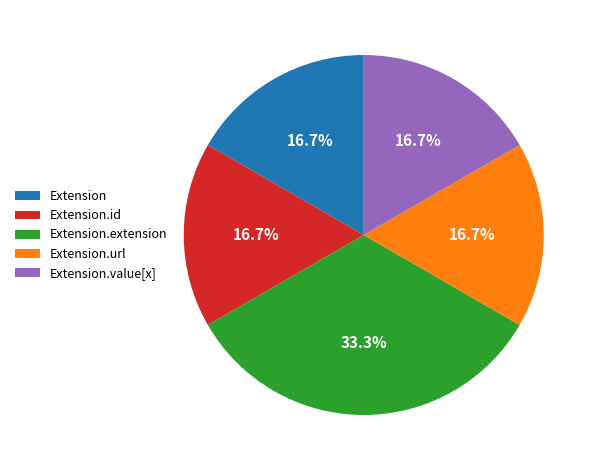

Is Extension.value[x] the majority of the pie?

No